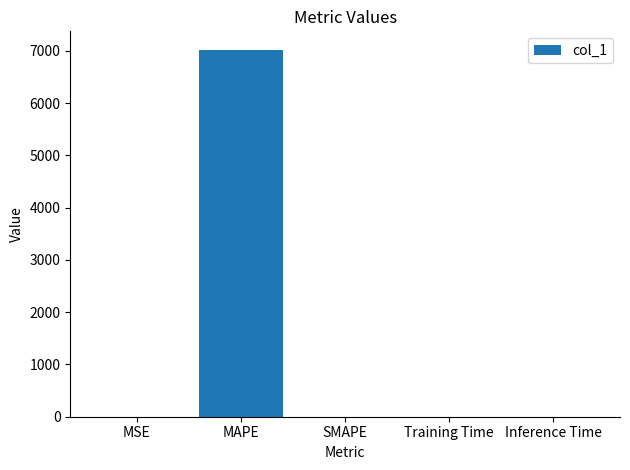

What is the maximum value shown in the chart?

7022.1